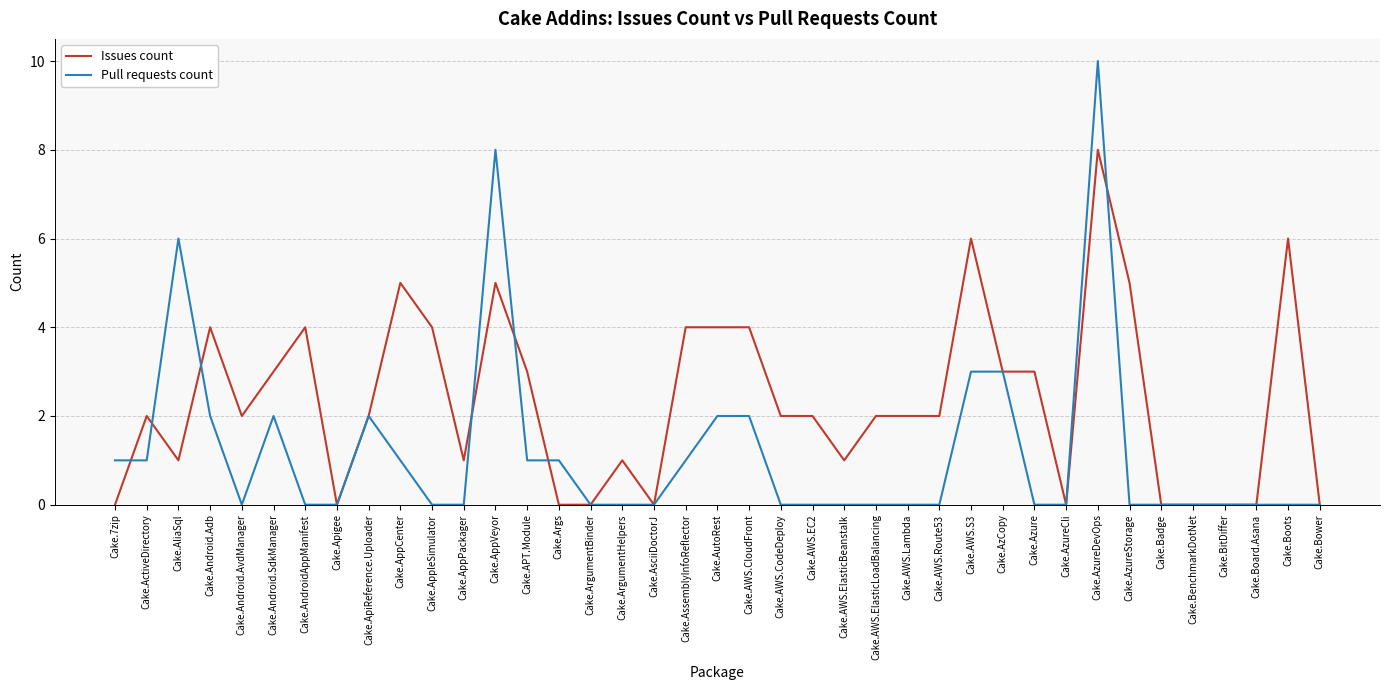

At which category is the sum across all series the highest?

Cake.AzureDevOps